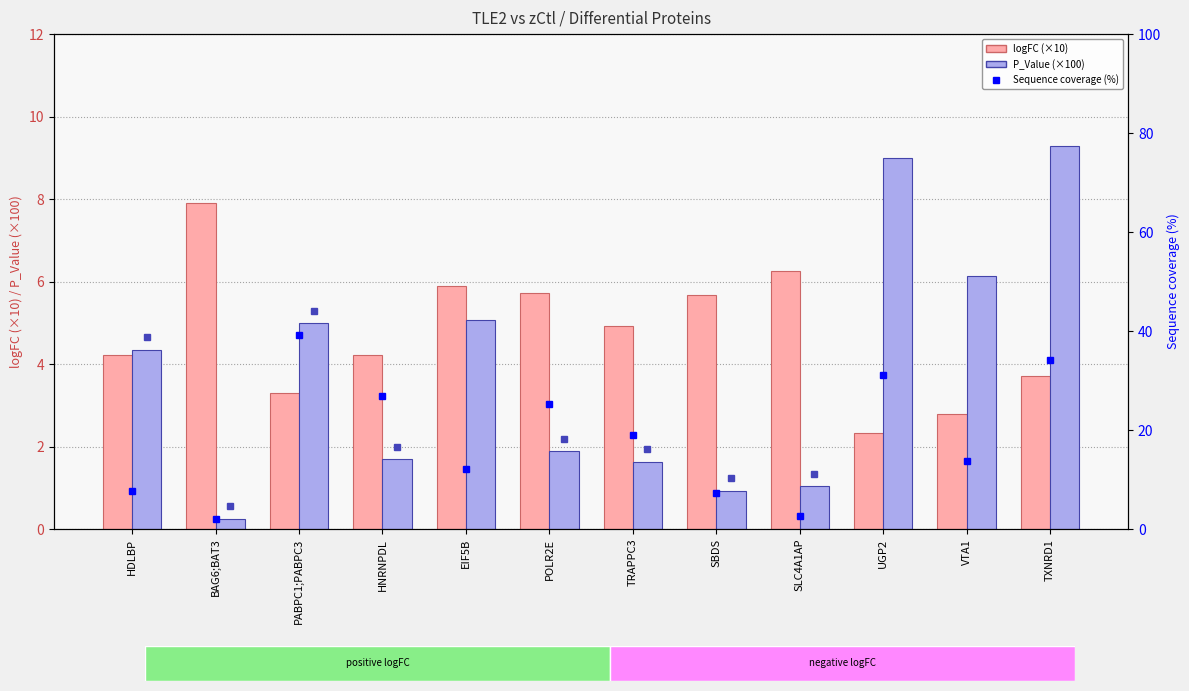

Between HDLBP and SLC4A1AP, which series saw the biggest shift?

Sequence coverage (%)